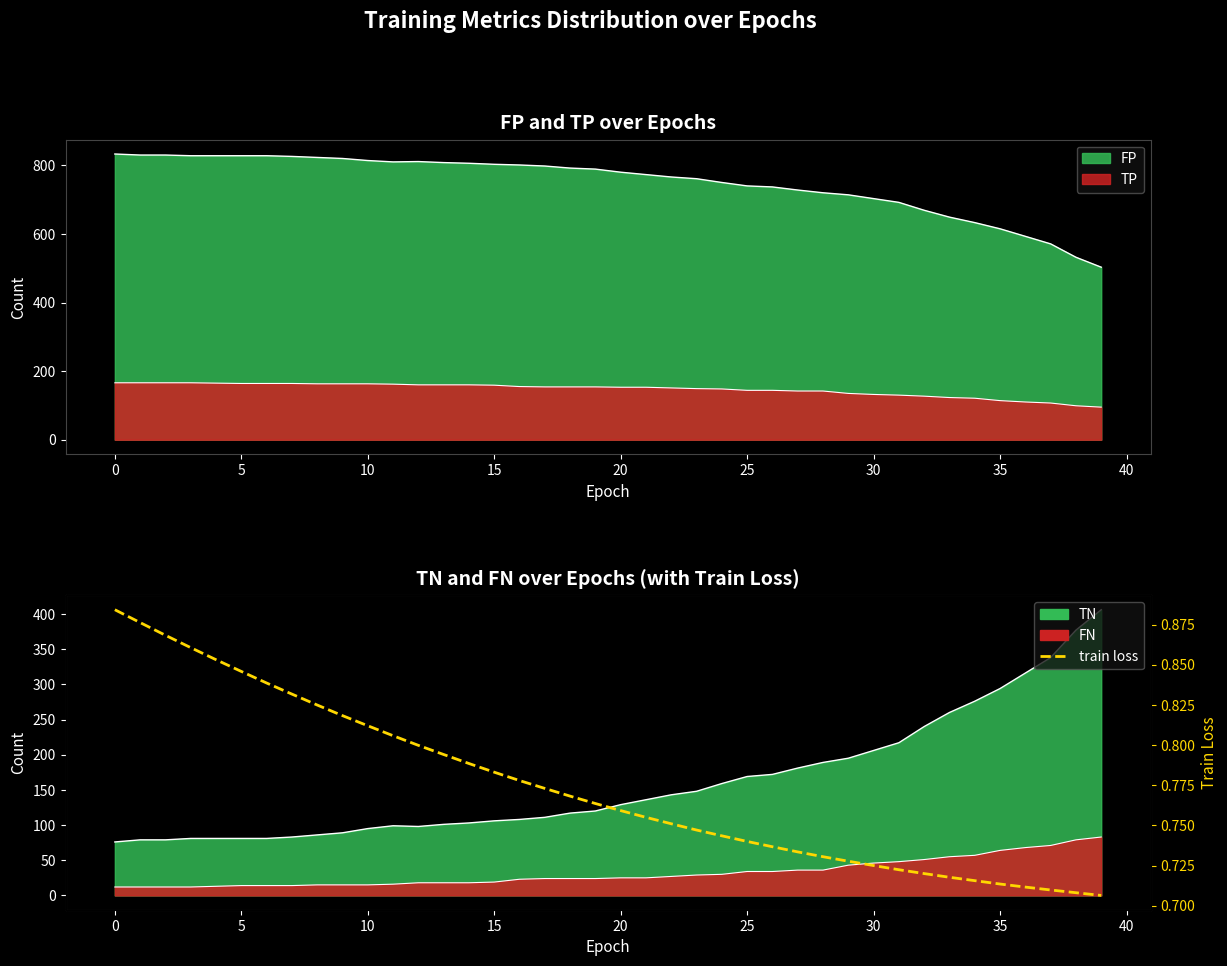

How many lines are shown in the chart?

1